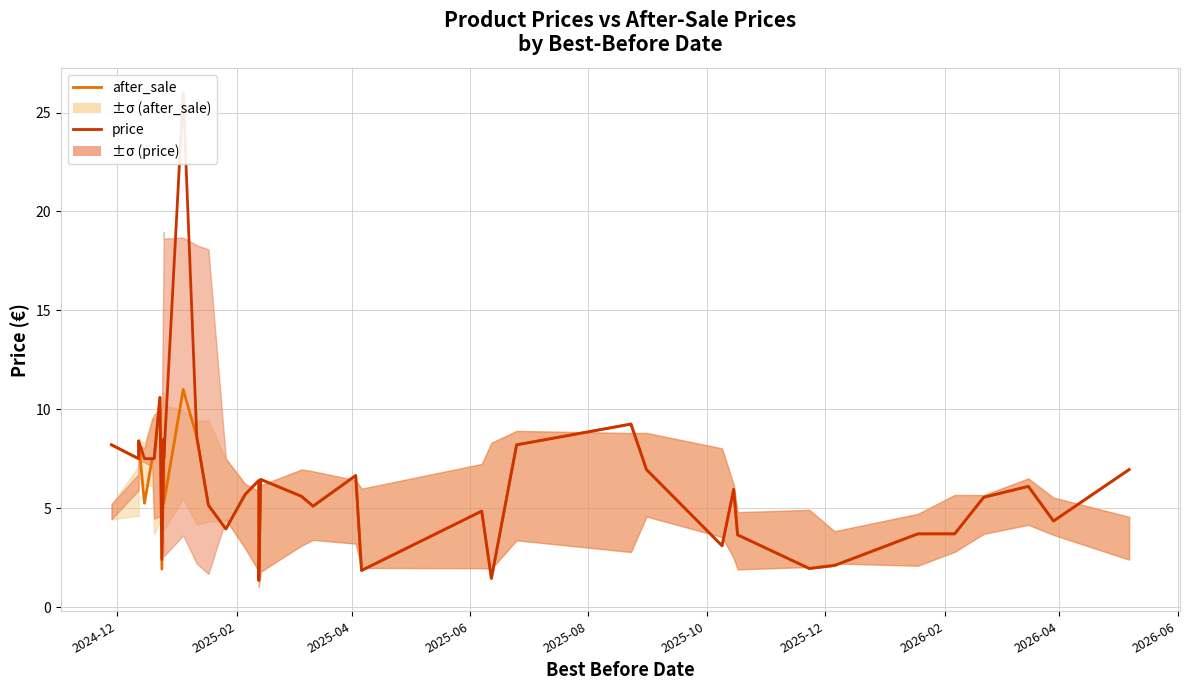

What is the difference between the maximum and minimum values in the price series?

24.6